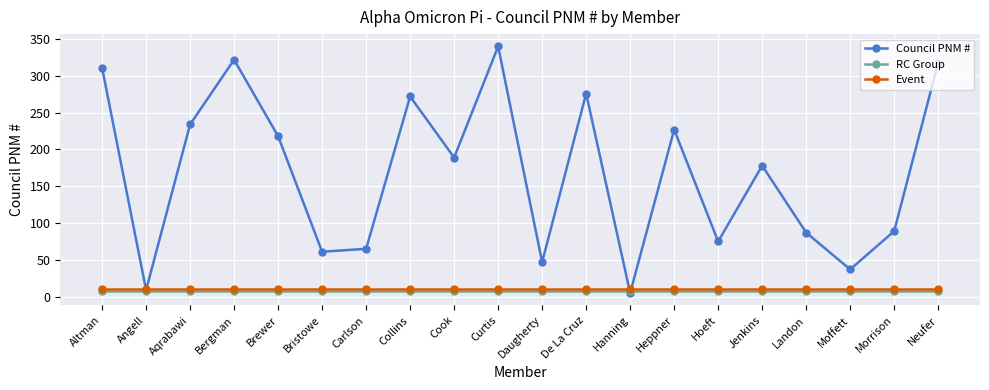

True or false: Council PNM # has more than 0 interior local peaks.

True